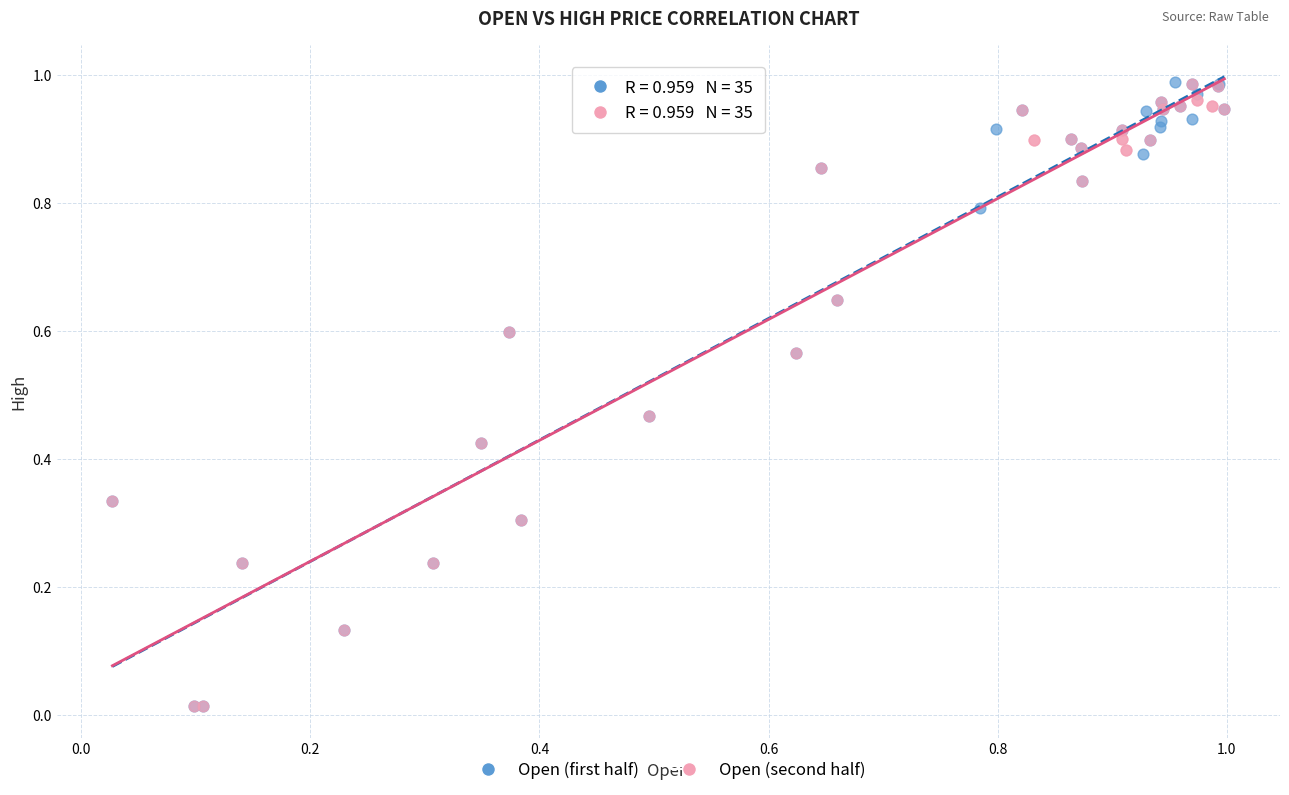

What are all the series names shown in the legend?

Open (first half), Open (second half)